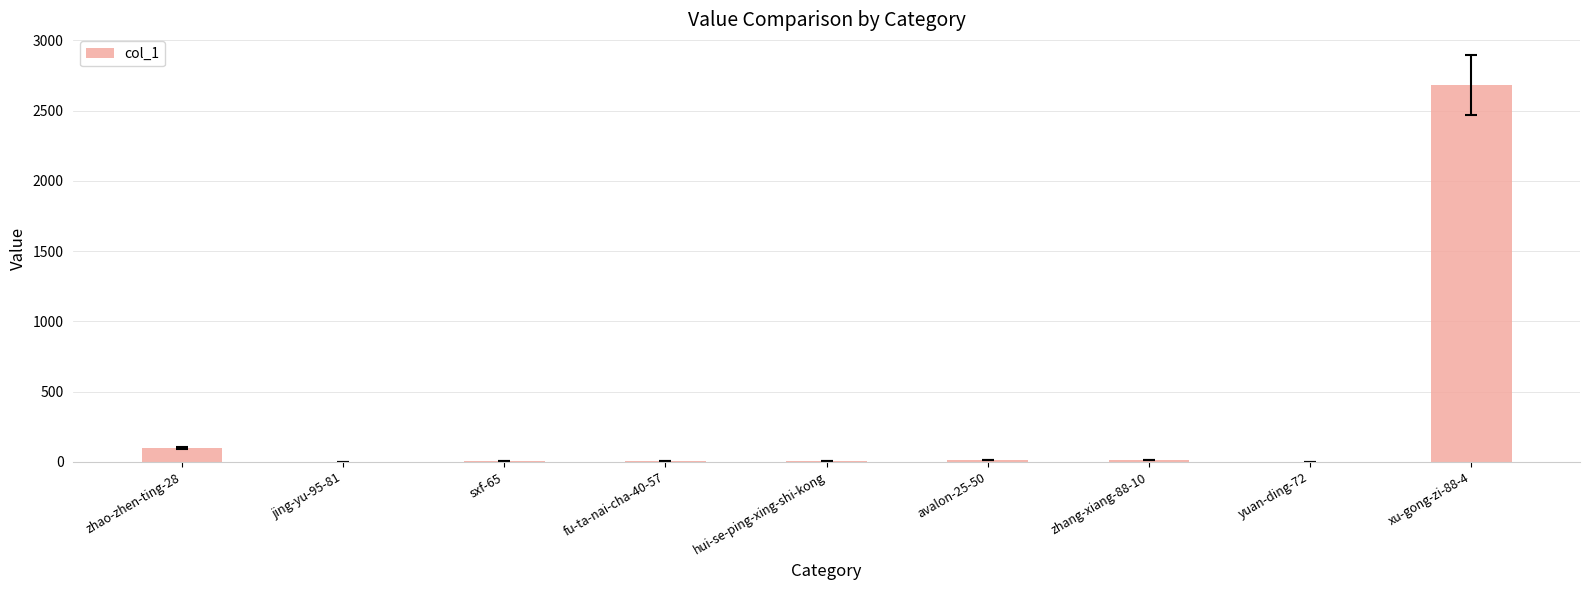

The chart shows a value of 1 at jing-yu-95-81. True or false?

True